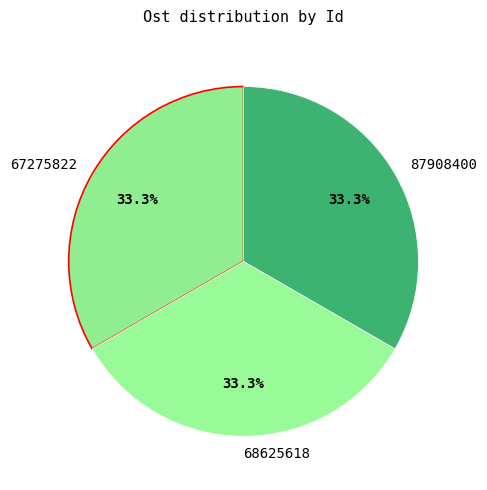

Count the number of slices in the pie.

3